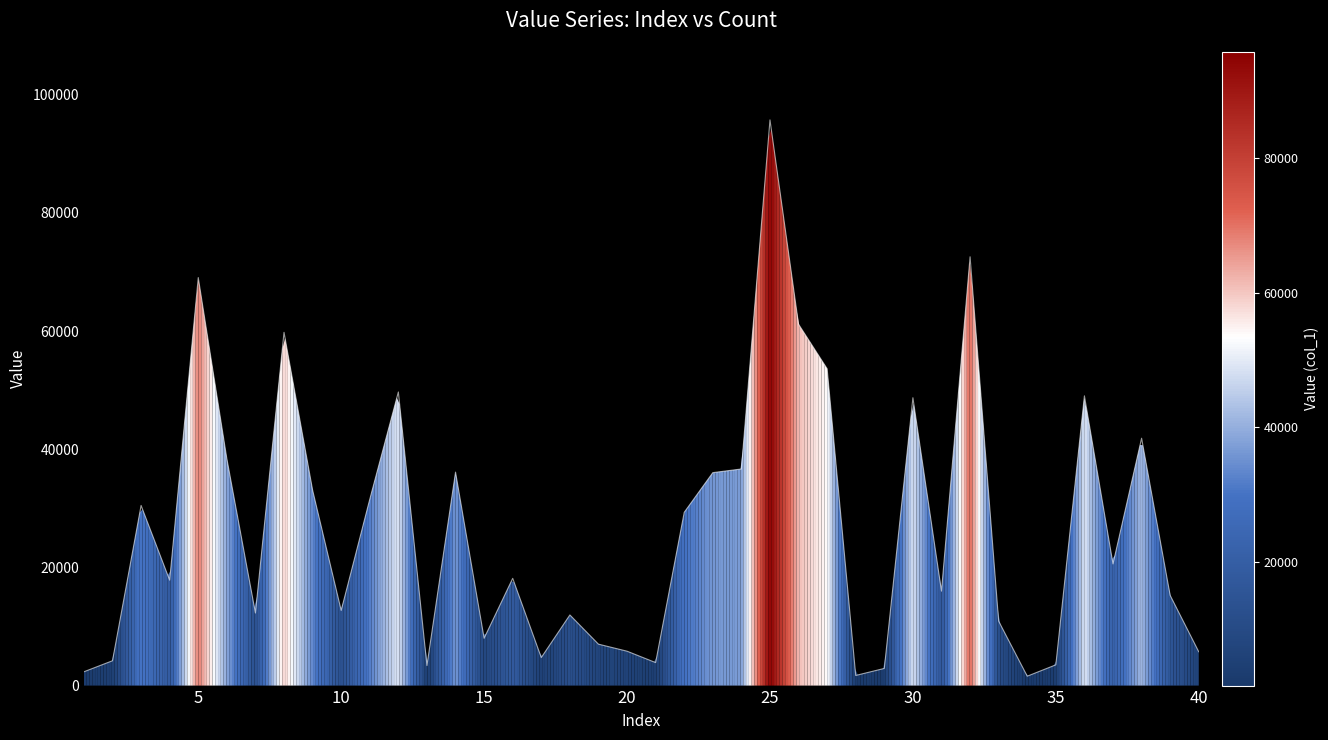

Which has a higher value, 38 or 17?

38